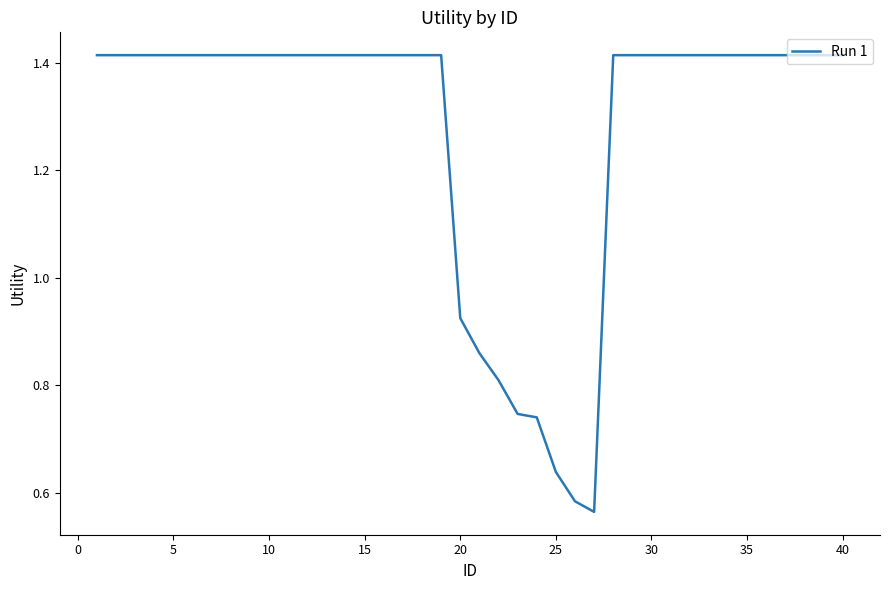

Is this an area chart (filled region under the line)?

No